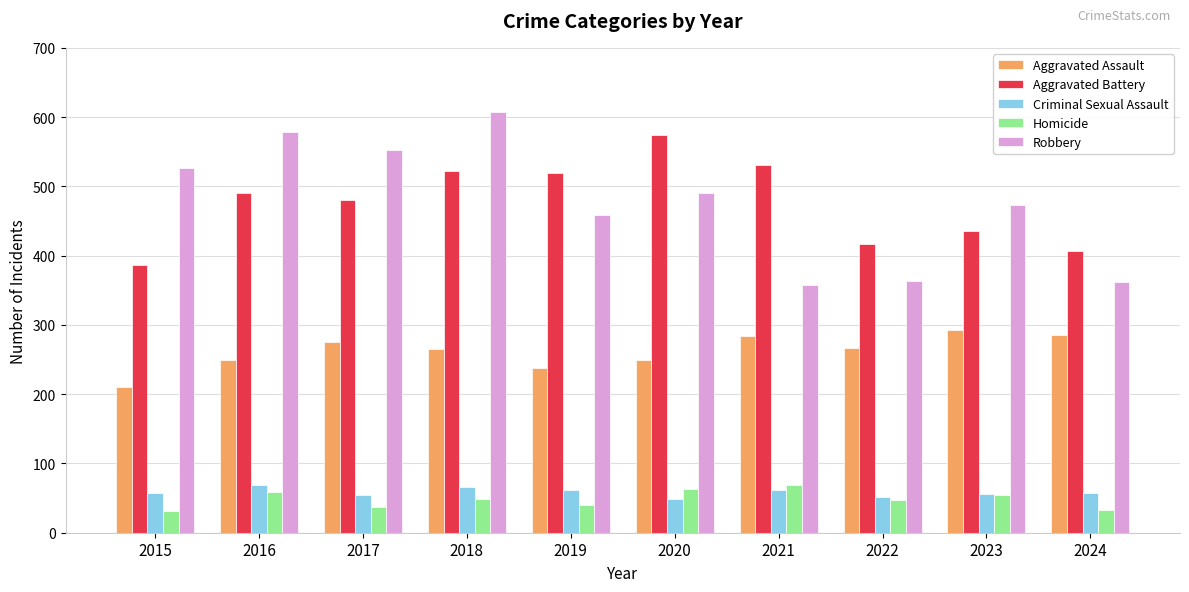

Are the bars horizontal?

No